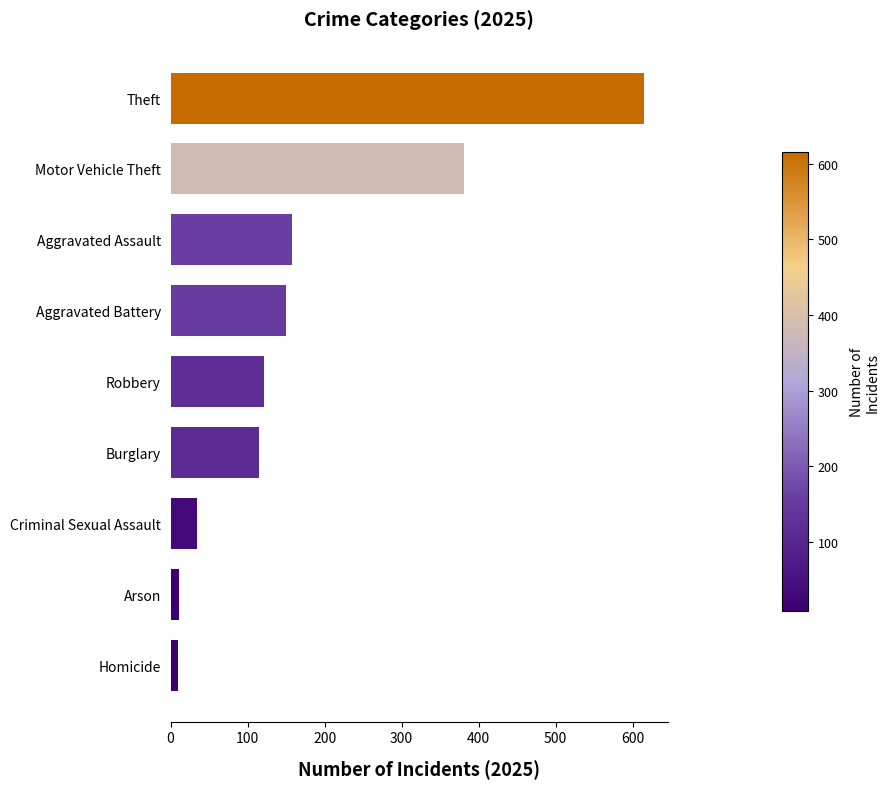

The value at Motor Vehicle Theft is 381. True or false?

True